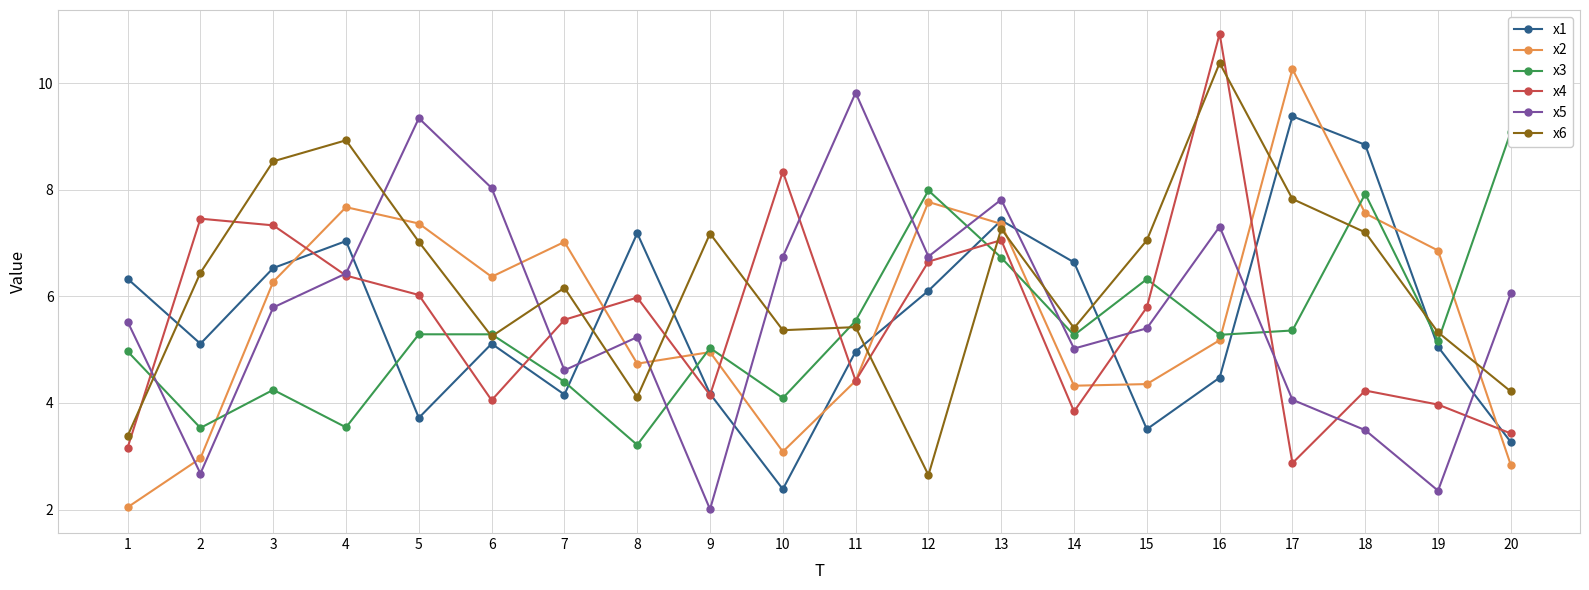

Which series has the largest range (max minus min)?

x2